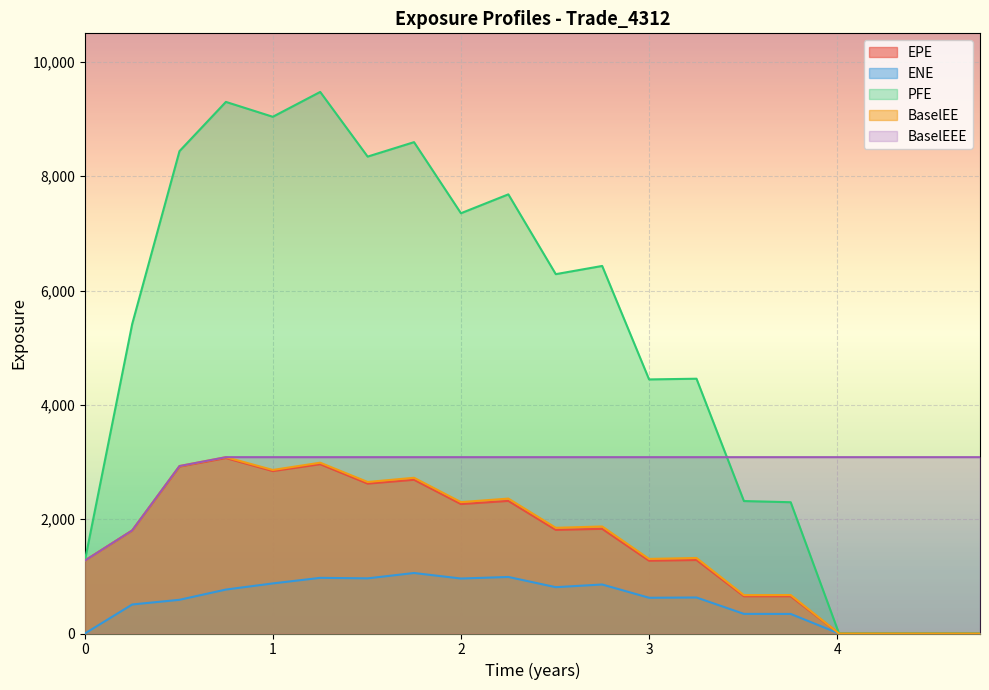

Reading right to left, extract all data points from this chart.

EPE: 4.75754=0.0	4.50549=0.0	4.25683=0.0	4.0082=0.0	3.75137=651.0	3.50273=651.3	3.25069=1285.3	2.99864=1273.3	2.74932=1831.2	2.50275=1812.8	2.25069=2319.6	1.99864=2264.5	1.74932=2689.4	1.50275=2622.2	1.25069=2961.9	0.998638=2841.4	0.749323=3069.3	0.502747=2919.9	0.251366=1800.3	0=1275.2
ENE: 4.75754=0.0	4.50549=0.0	4.25683=0.0	4.0082=0.0	3.75137=342.3	3.50273=343.5	3.25069=630.0	2.99864=625.2	2.74932=857.6	2.50275=810.3	2.25069=989.2	1.99864=961.8	1.74932=1058.5	1.50275=964.8	1.25069=973.7	0.998638=876.2	0.749323=768.8	0.502747=589.7	0.251366=507.8	0=0.0
PFE: 4.75754=0.0	4.50549=0.0	4.25683=0.0	4.0082=0.0	3.75137=2296.5	3.50273=2317.2	3.25069=4457.6	2.99864=4445.1	2.74932=6430.4	2.50275=6286.9	2.25069=7682.9	1.99864=7352.6	1.74932=8596.3	1.50275=8343.5	1.25069=9474.9	0.998638=9040.1	0.749323=9300.5	0.502747=8439.1	0.251366=5414.7	0=1275.2
BaselEE: 4.75754=0.0	4.50549=0.0	4.25683=0.0	4.0082=0.0	3.75137=673.0	3.50273=671.4	3.25069=1321.1	2.99864=1305.1	2.74932=1872.5	2.50275=1849.2	2.25069=2360.4	1.99864=2298.7	1.74932=2724.4	1.50275=2650.9	1.25069=2988.1	0.998638=2861.1	0.749323=3084.9	0.502747=2929.8	0.251366=1803.4	0=1275.2
BaselEEE: 4.75754=3084.9	4.50549=3084.9	4.25683=3084.9	4.0082=3084.9	3.75137=3084.9	3.50273=3084.9	3.25069=3084.9	2.99864=3084.9	2.74932=3084.9	2.50275=3084.9	2.25069=3084.9	1.99864=3084.9	1.74932=3084.9	1.50275=3084.9	1.25069=3084.9	0.998638=3084.9	0.749323=3084.9	0.502747=2929.8	0.251366=1803.4	0=1275.2